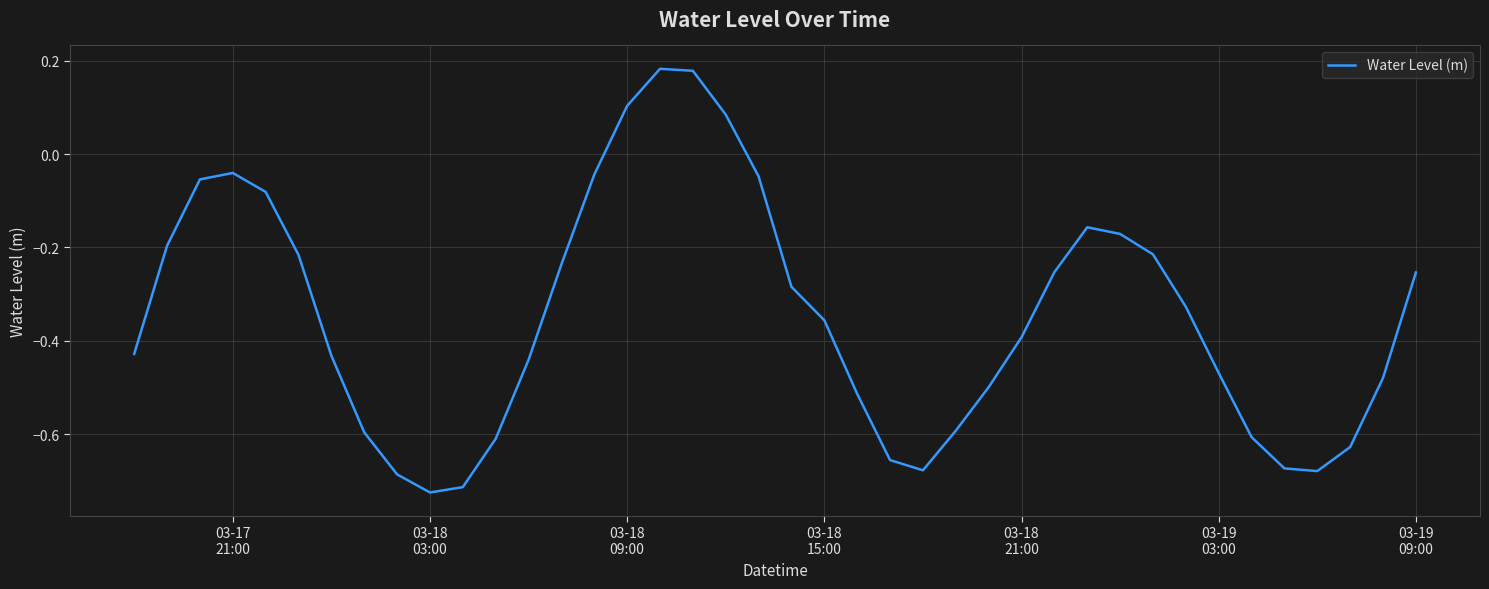

What is the difference between the maximum and minimum values?

0.9